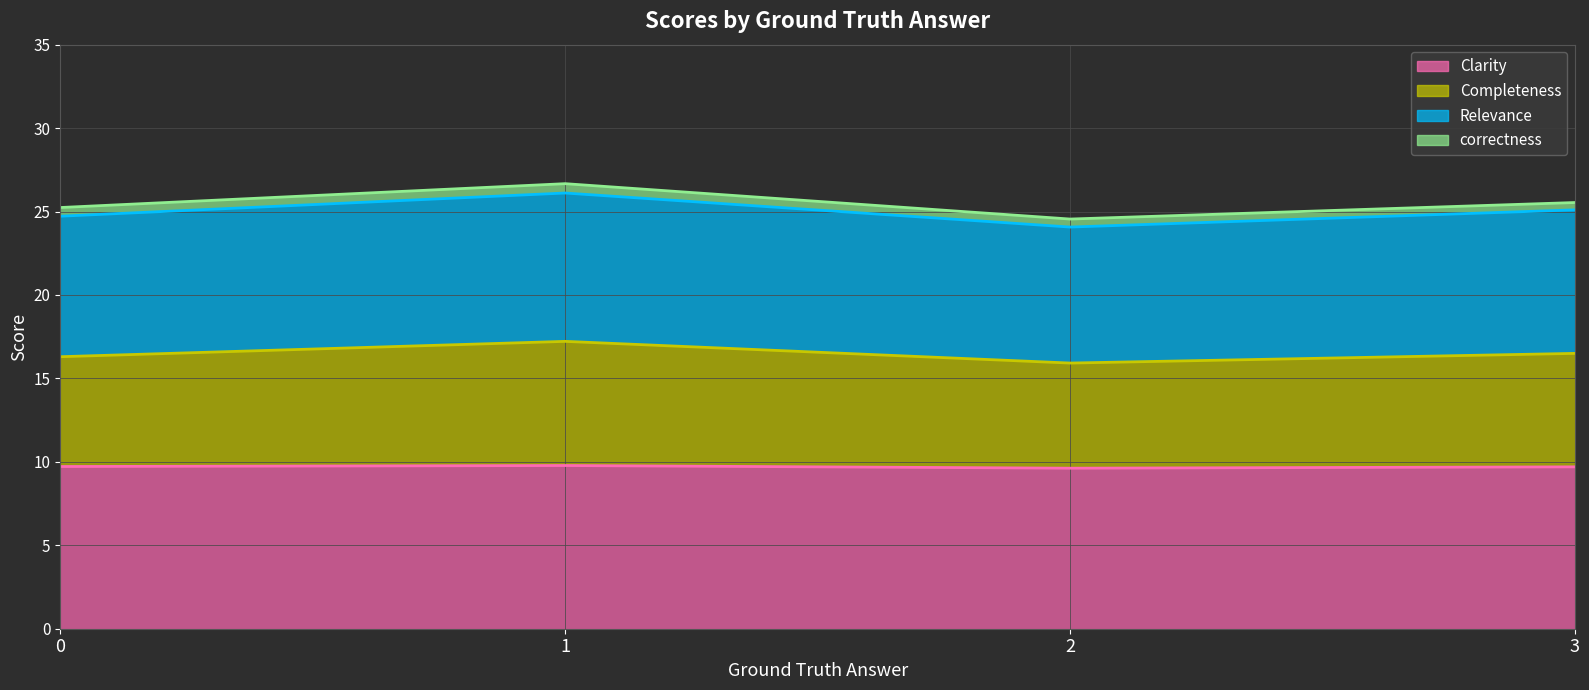

Which label corresponds to the largest value in the chart?

1